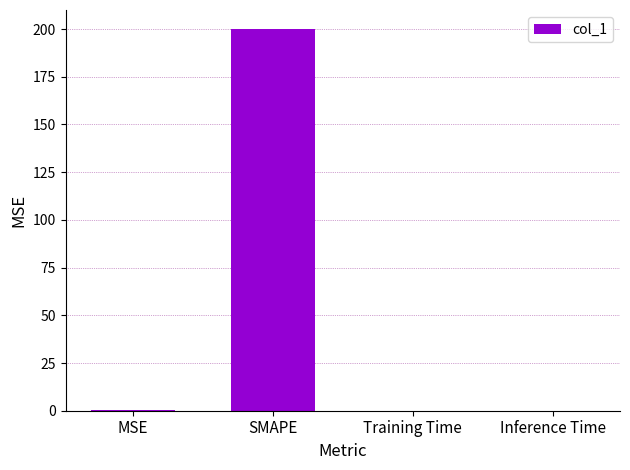

True or false: the data shows 0.0 at Inference Time.

True